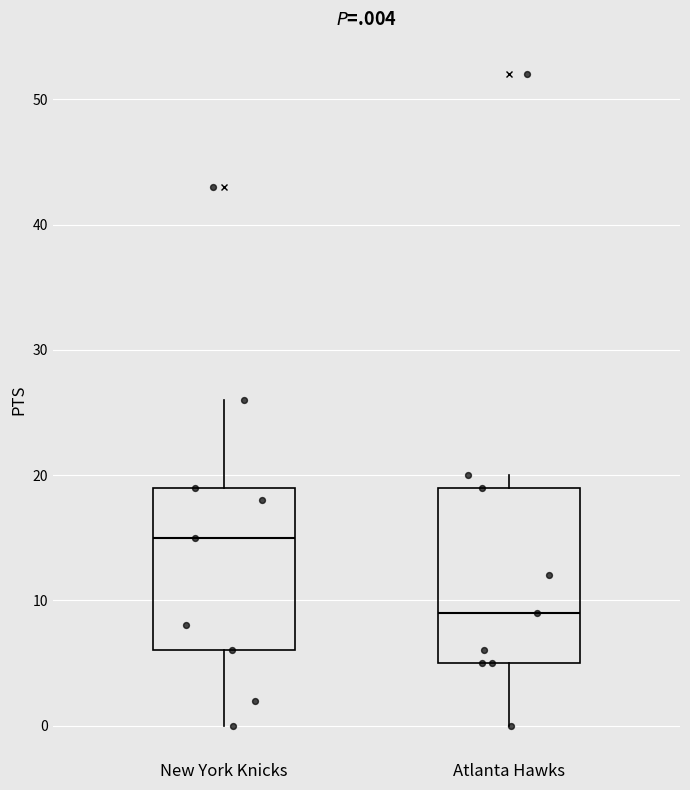

Comparing the boxes themselves (not the whiskers), which one is the tallest?

Atlanta Hawks